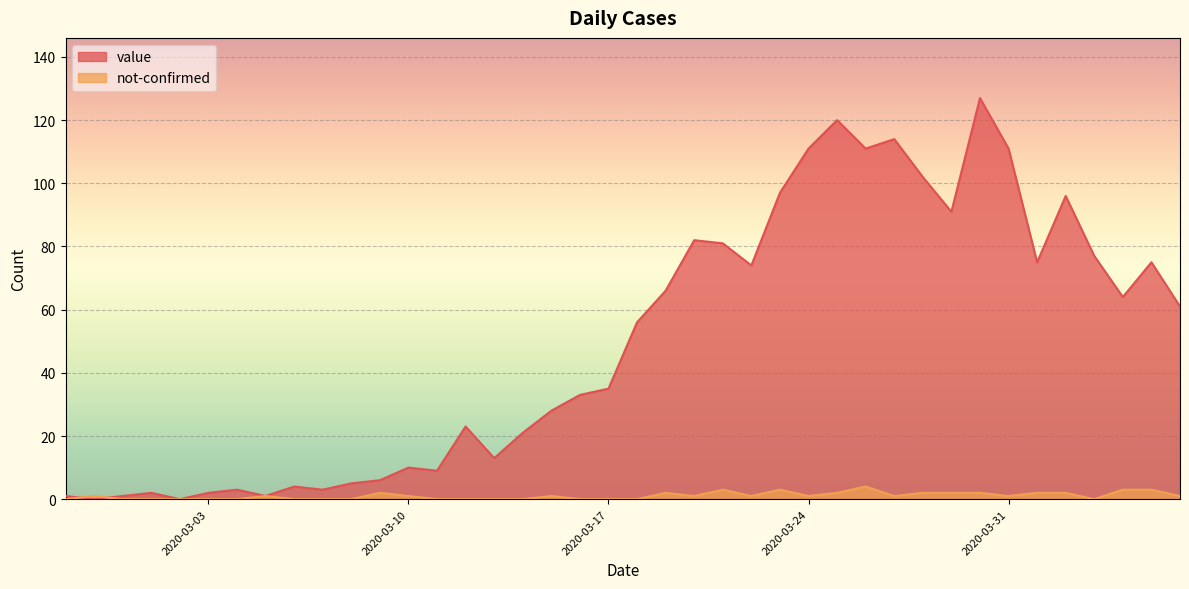

What is the difference between the value values at 2020-03-04 and 2020-03-10?

7